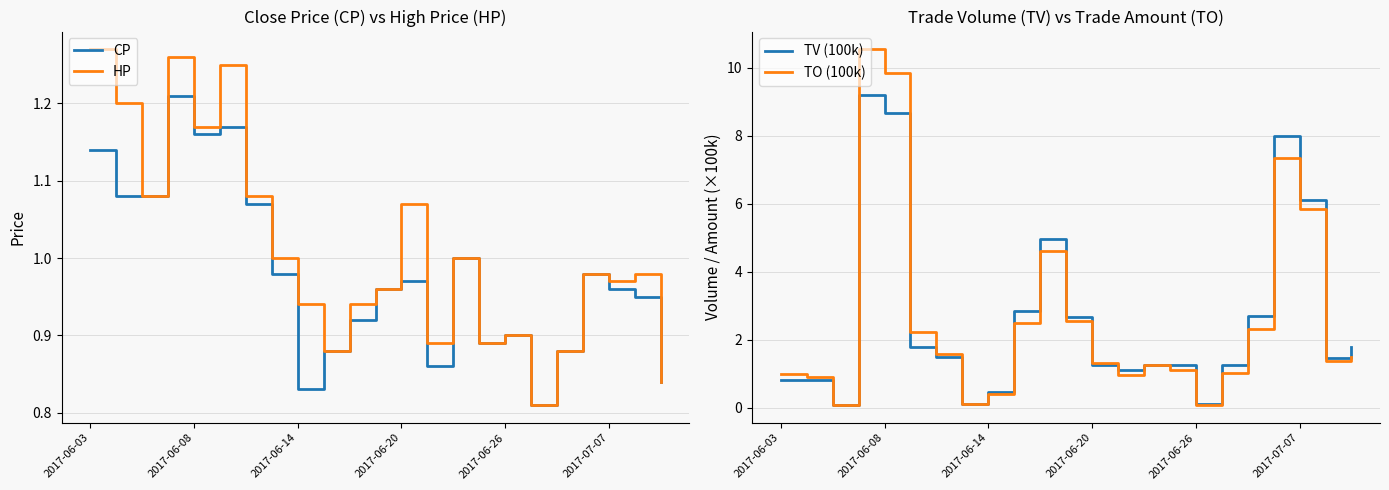

Which series has the largest range (max minus min)?

TO (100k)